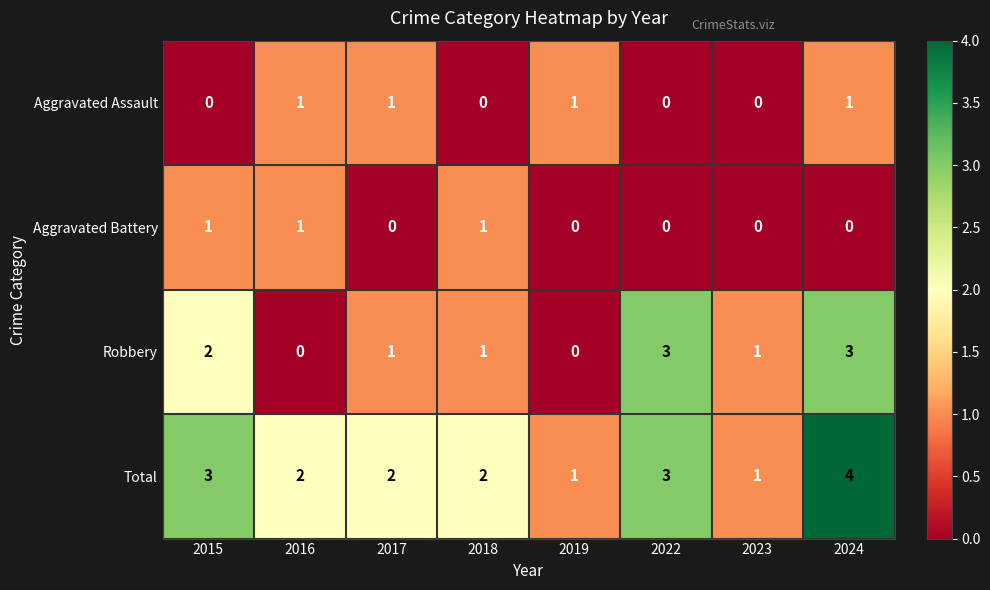

Count the Aggravated Battery values in the range 0 to 1.

8